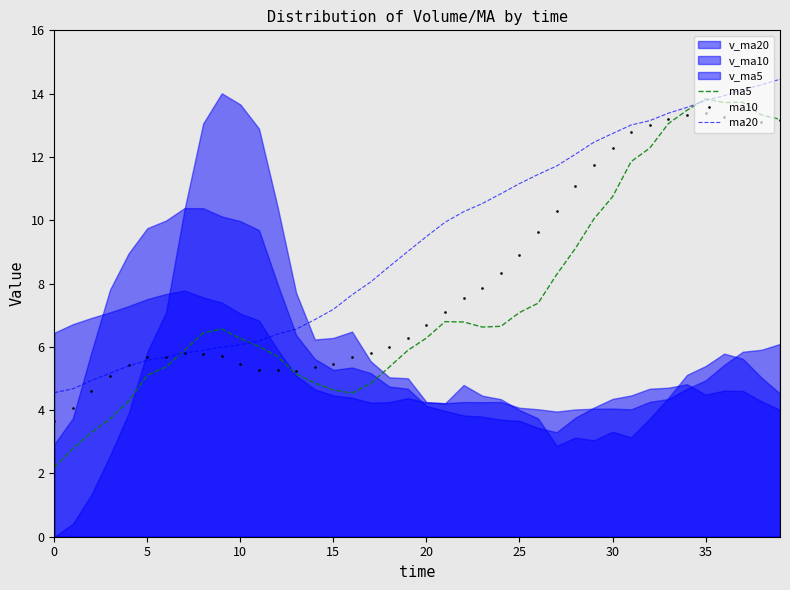

What is the highest value of the ma20 series?

14.5